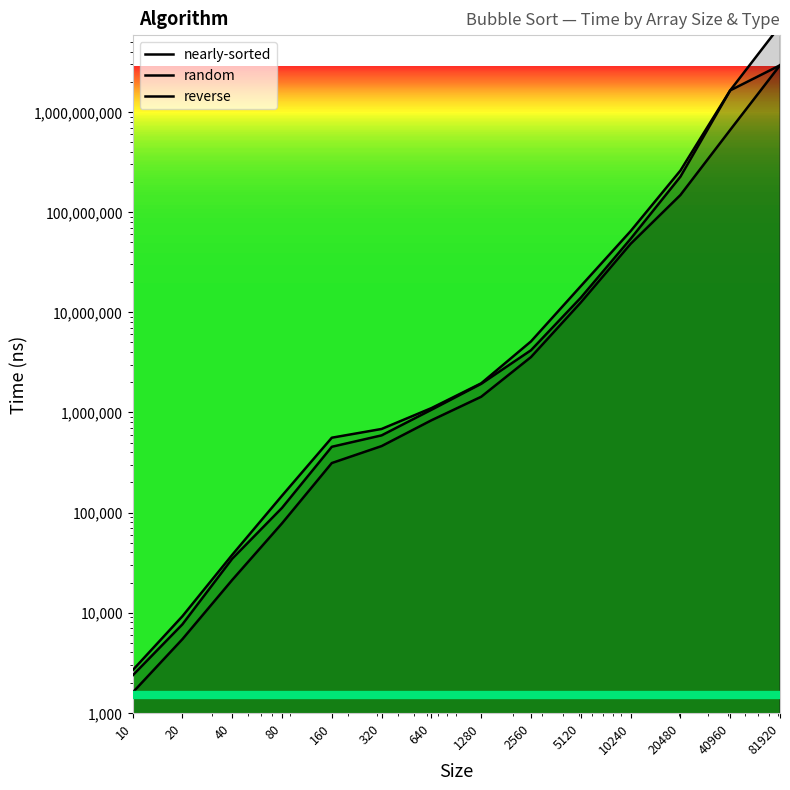

True or false: nearly-sorted and reverse cross at least once.

False